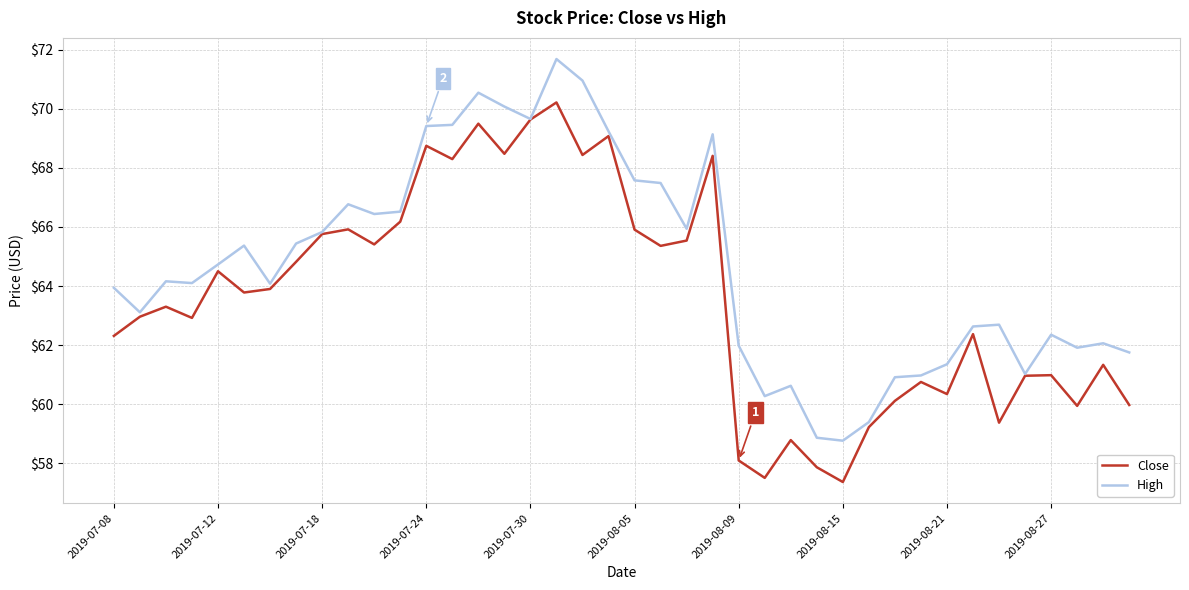

In High, how many points are lower than both neighbors (excluding endpoints)?

10